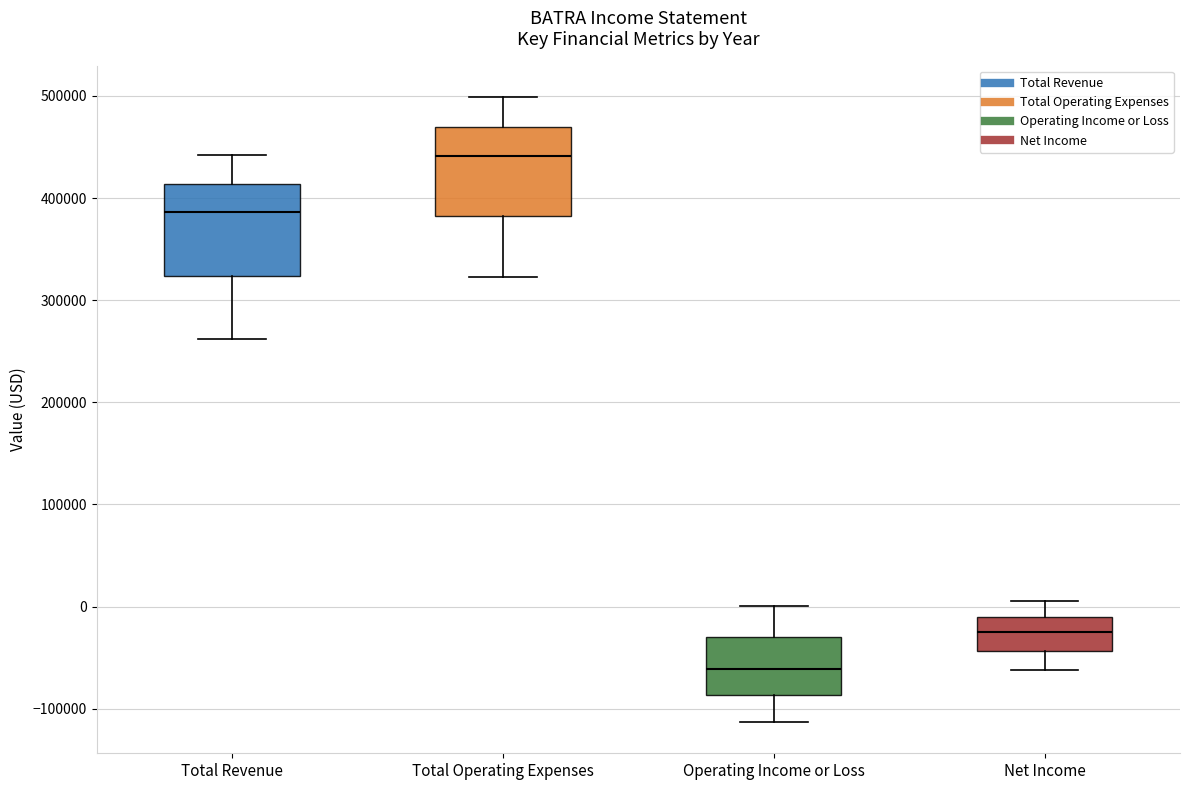

Reading left to right, read every box against the y-axis: the position of its median line, the range the box covers, and the ends of its whiskers. The values are not printed on the chart, so give them approximately, as read against the axis.

Total Revenue: median 390000, box 320000 to 410000, whiskers 260000 to 440000
Total Operating Expenses: median 440000, box 380000 to 470000, whiskers 320000 to 500000
Operating Income or Loss: median -60000, box -90000 to -30000, whiskers -110000 to 0
Net Income: median -20000, box -40000 to -10000, whiskers -60000 to 10000